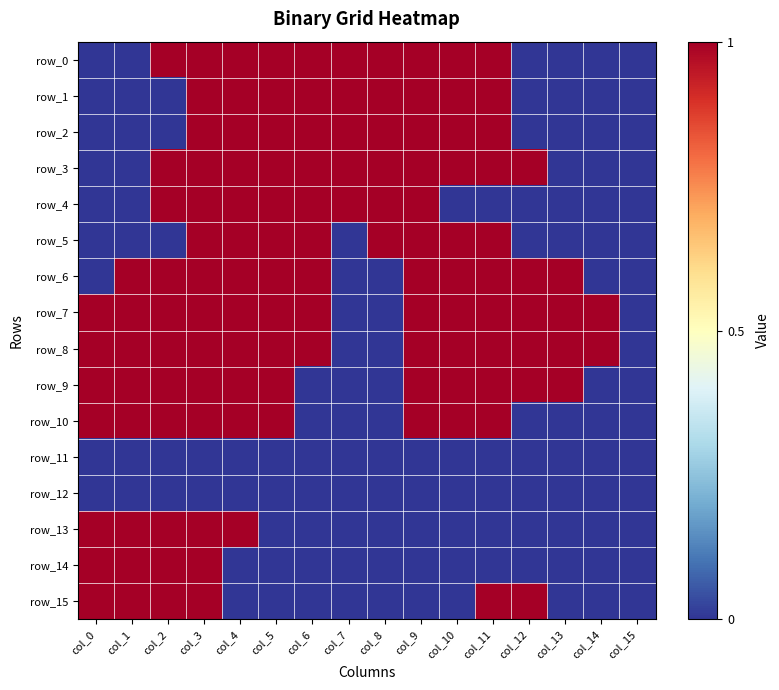

True or false: row_5 has a value of 1 at col_6.

True